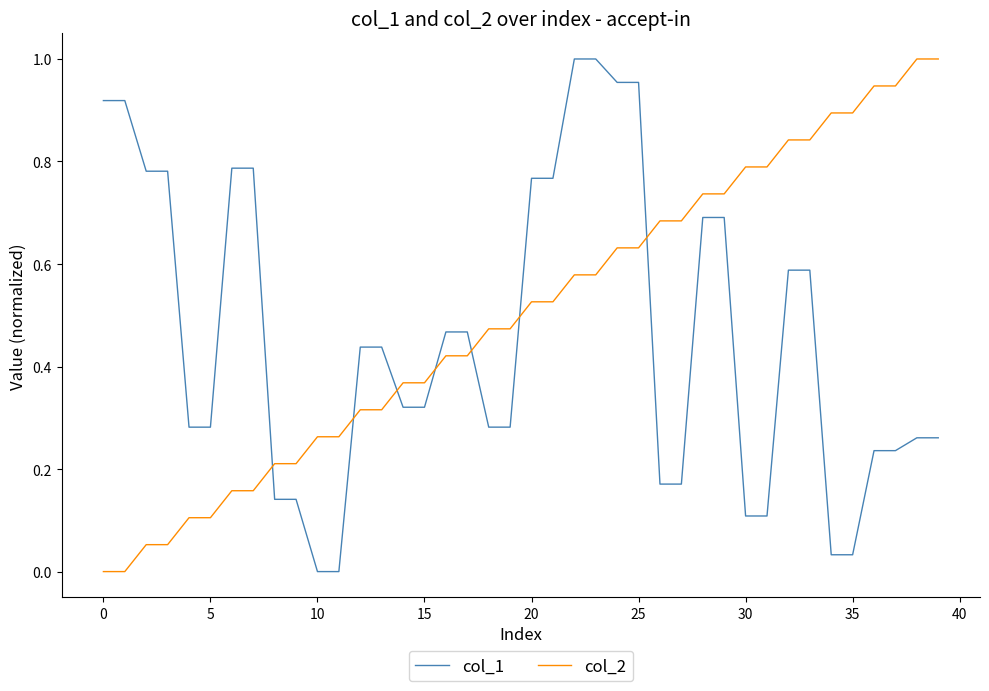

Which series ends up on top after the final intersection of col_1 and col_2?

col_2